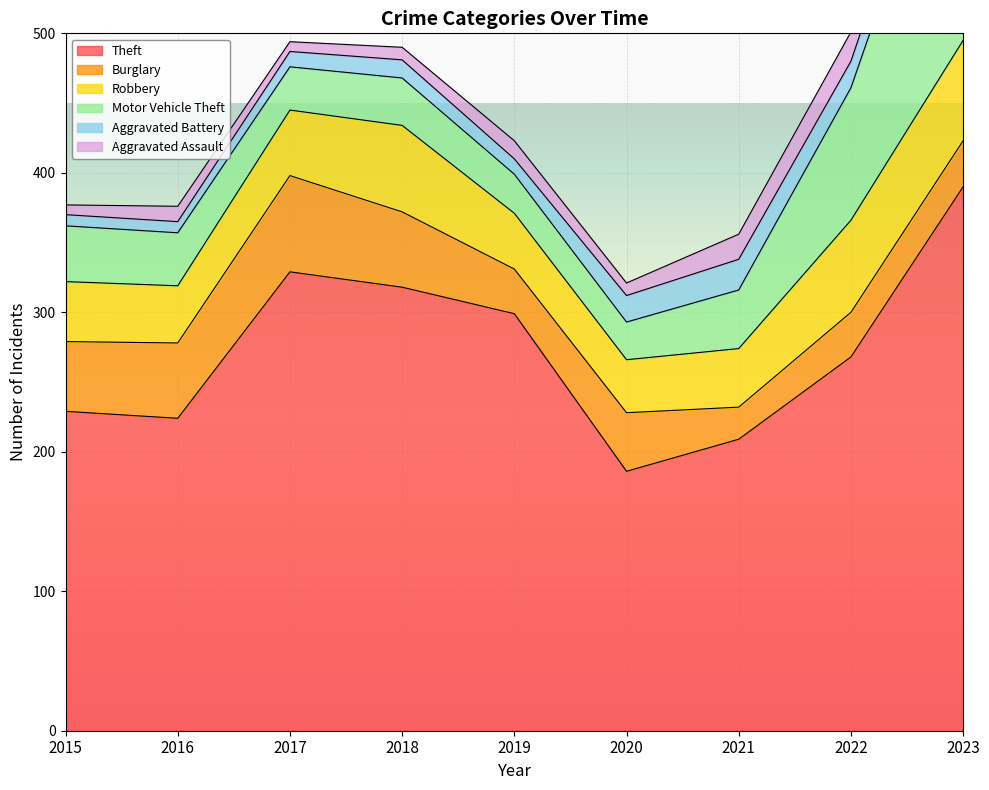

True or false: Robbery has more than 1 interior local peaks.

False